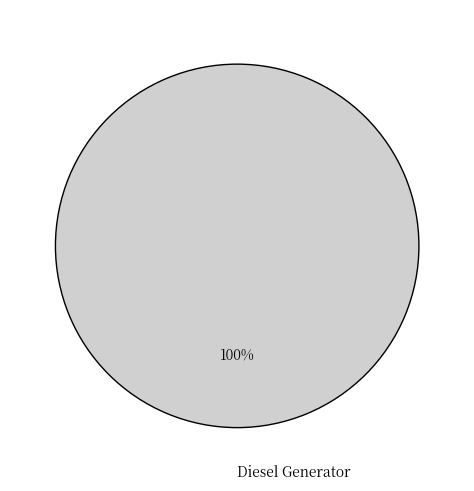

Does Diesel Generator represent more than half of the total?

Yes